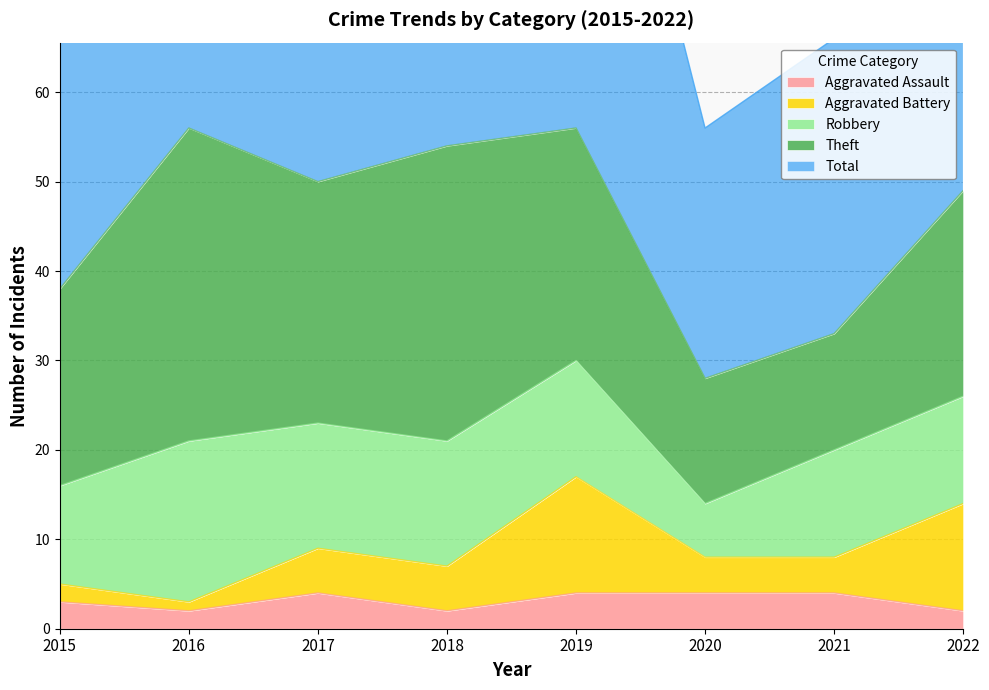

What is the maximum value for Theft?

35